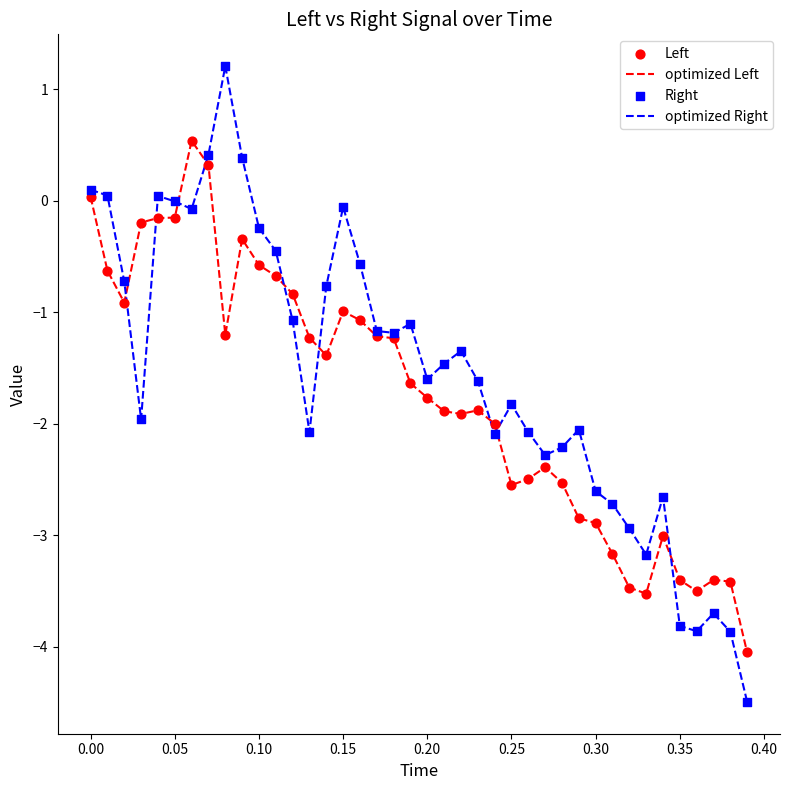

Which series has the widest spread of values?

optimized Right